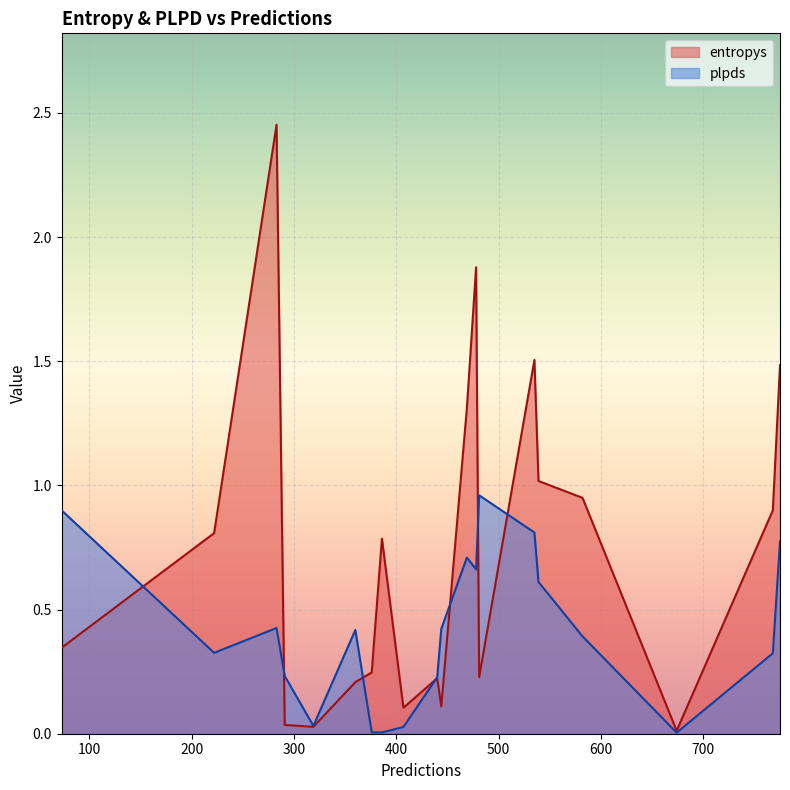

Is the value of entropys at 360 greater than the value of plpds at 674?

Yes